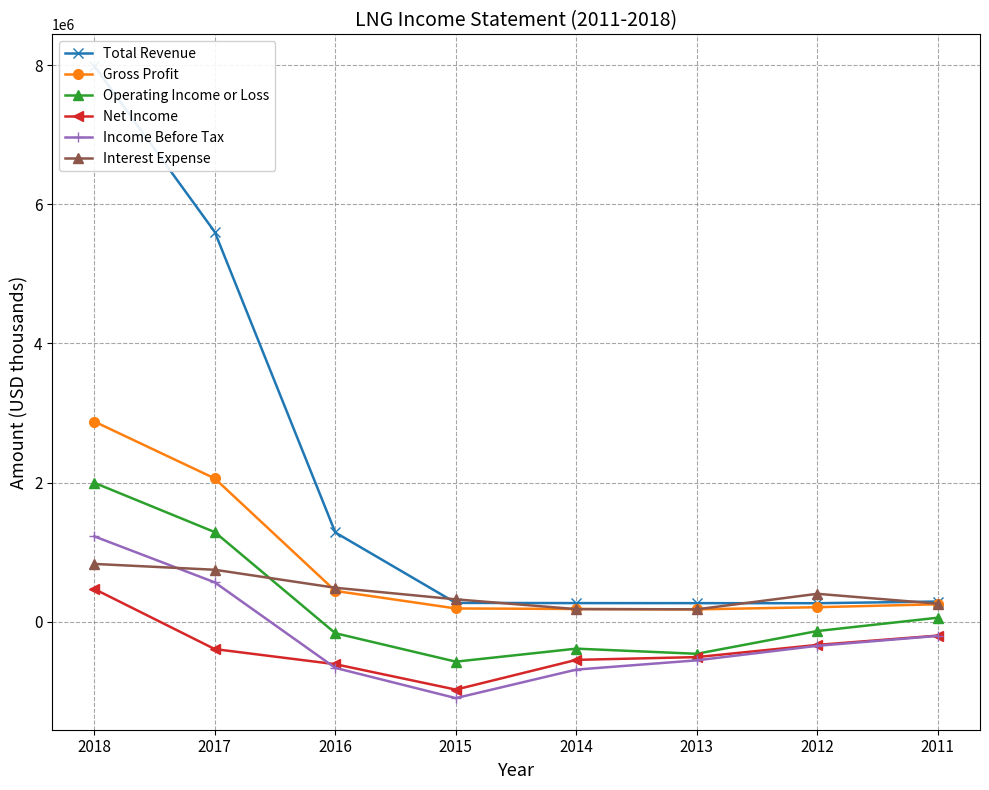

At which label does Net Income reach its peak?

2018